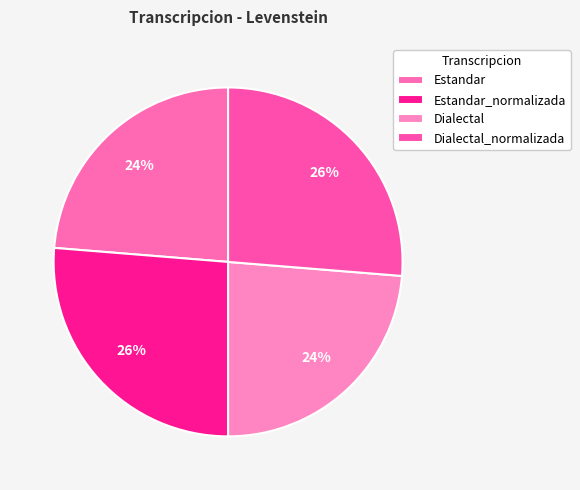

How many segments does this pie chart have?

4